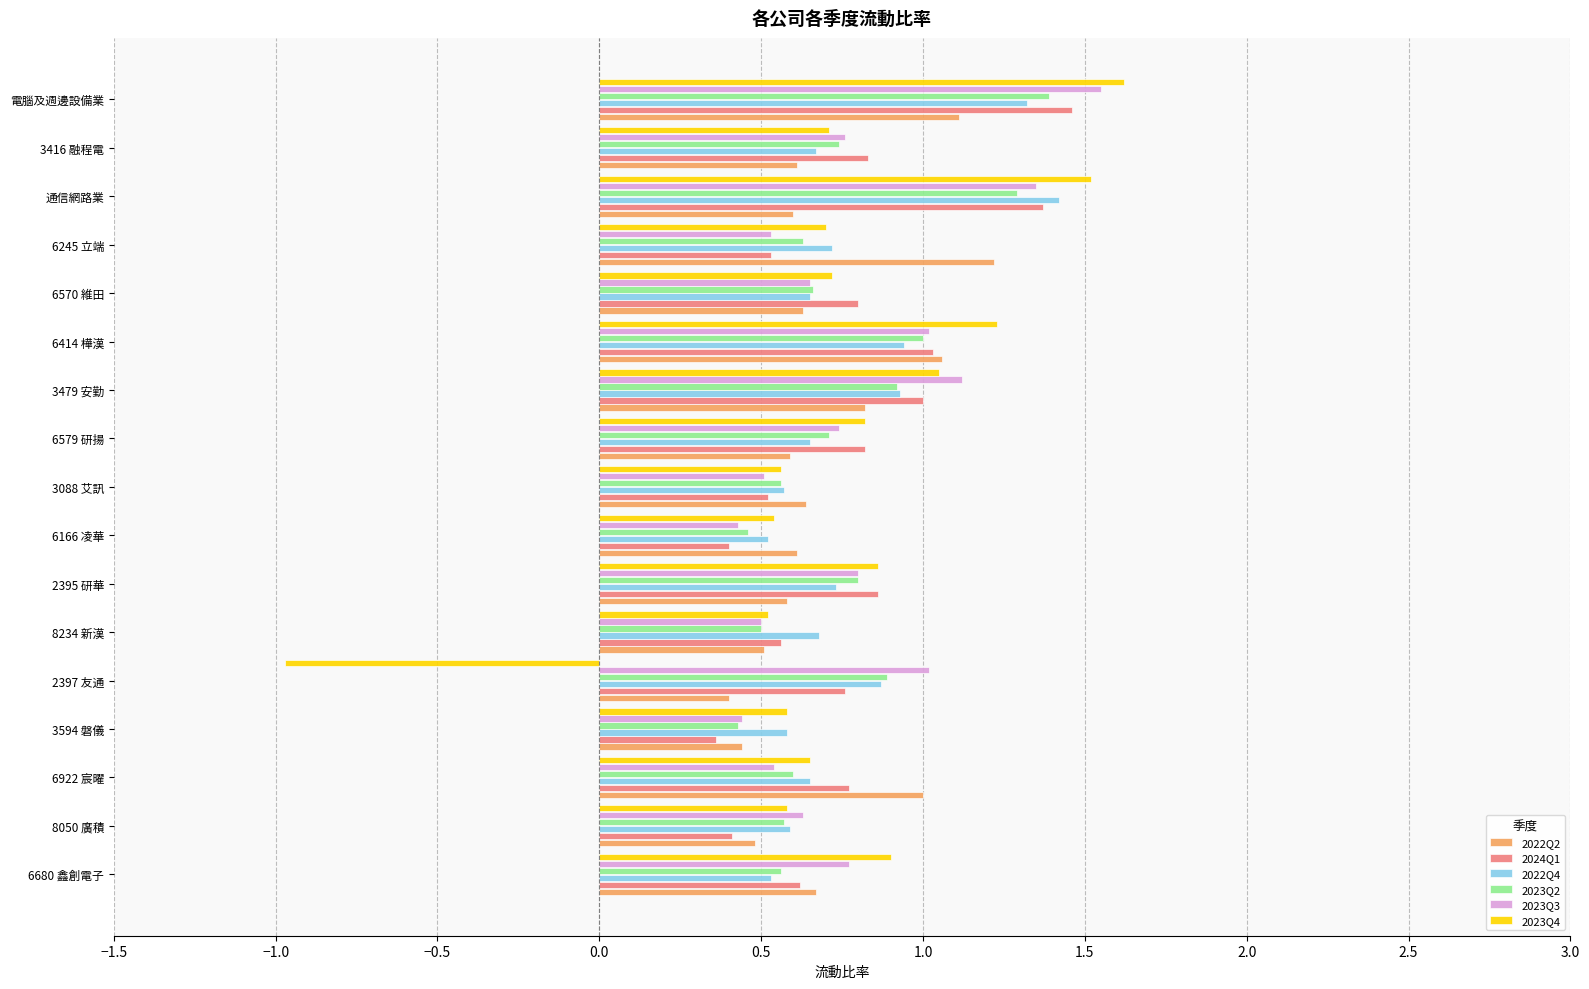

How many positive values does the 2023Q4 series have?

16